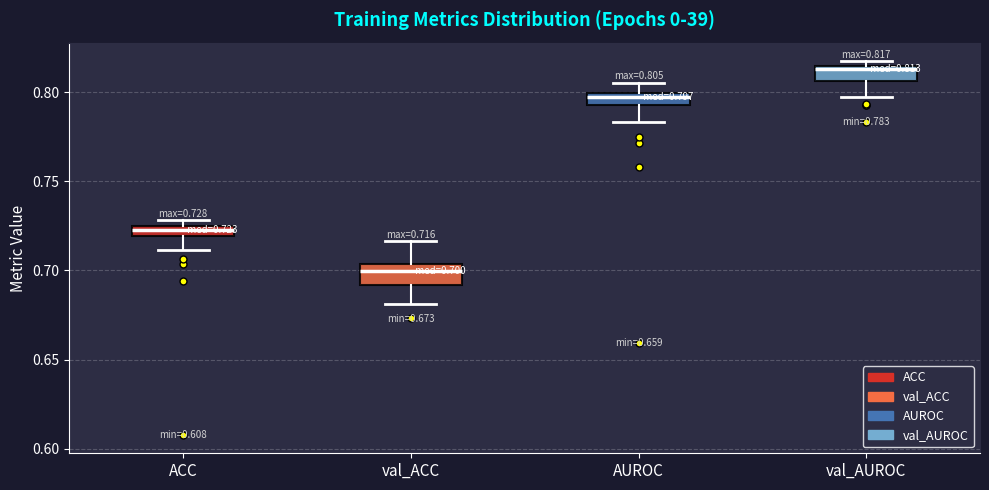

Which box has the highest median line?

val_AUROC